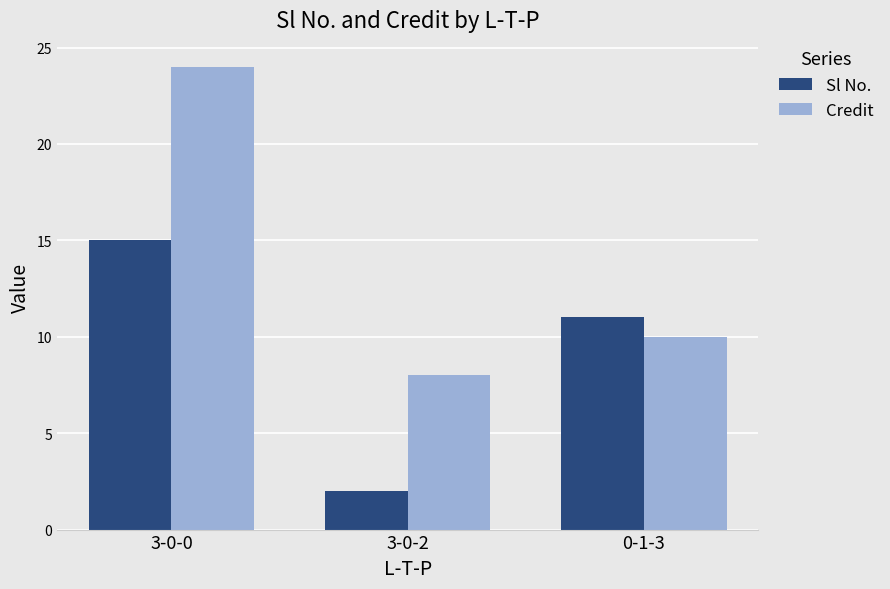

Reading right to left, extract all data points from this chart.

Sl No.: 11	2	15
Credit: 10	8	24